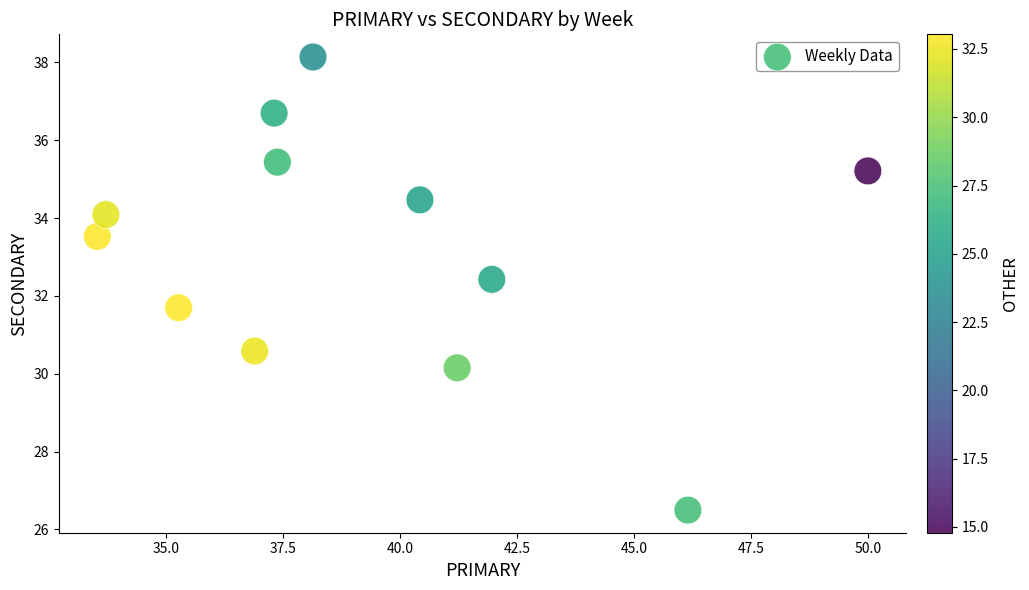

What is the range of X values (max minus min)?

16.5